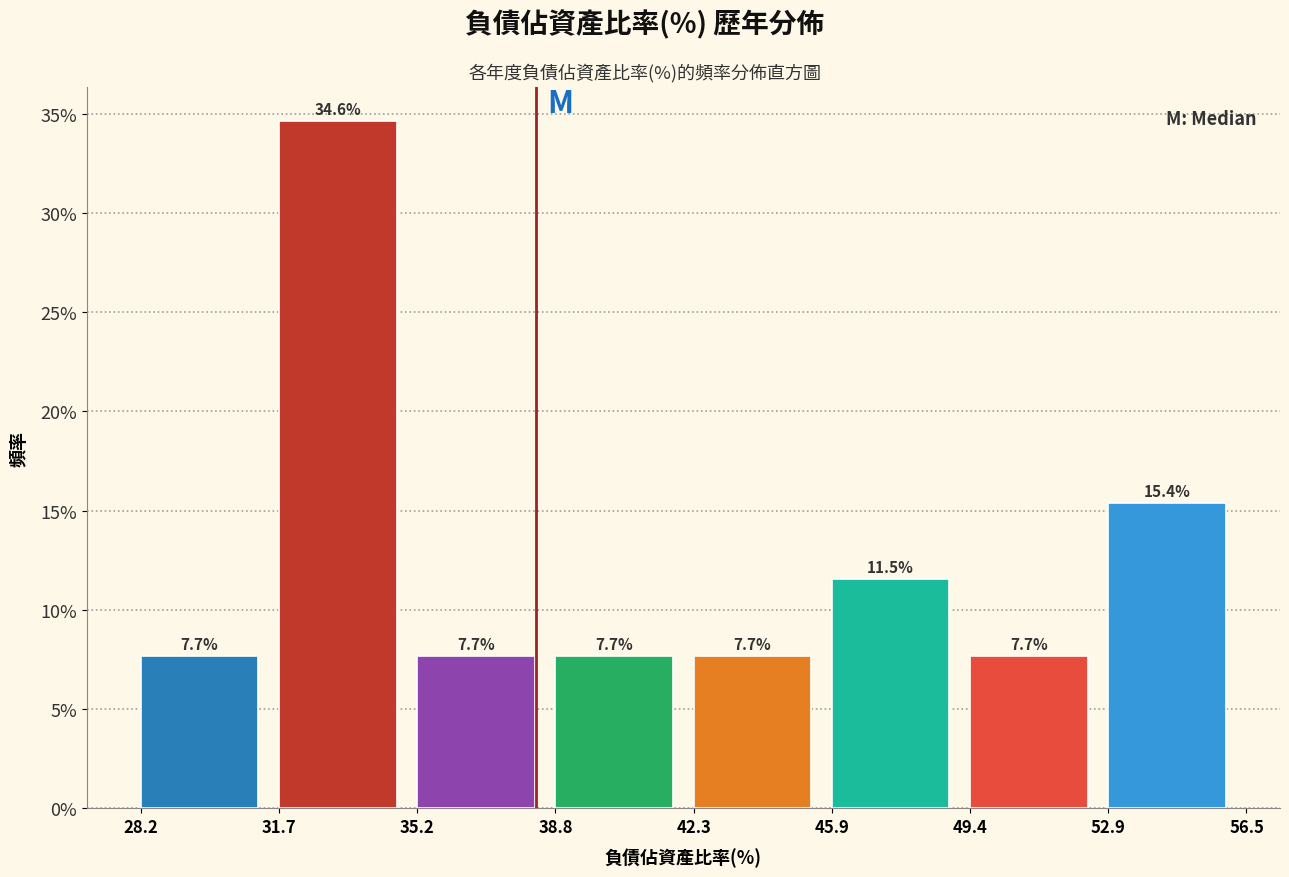

How tall is the bar that spans 38.8 to 42.3 on the x-axis?

7.7